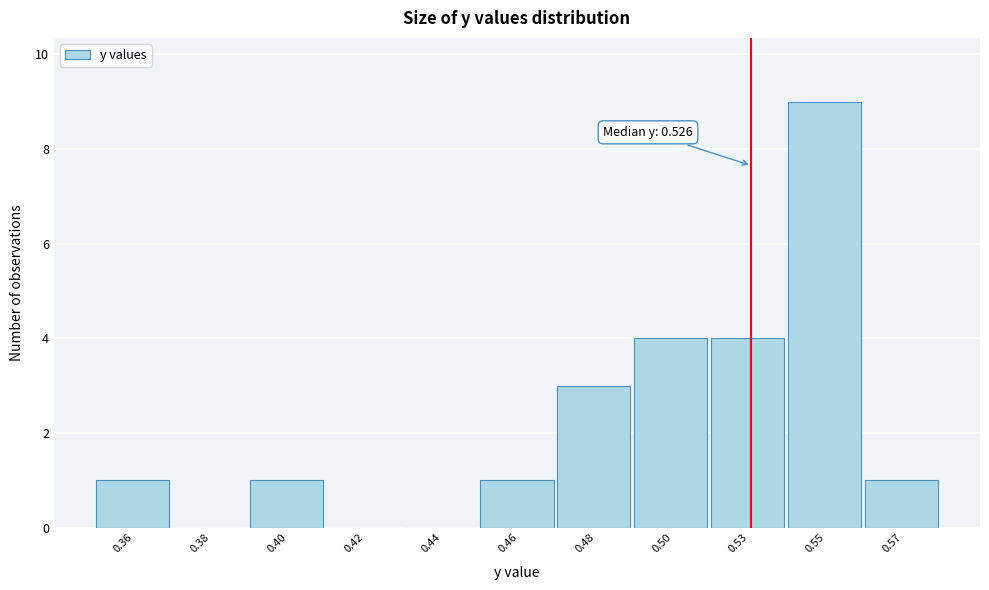

Reading left to right, what are all the values shown in this chart?

0.36=1	0.38=0	0.40=1	0.42=0	0.44=0	0.46=1	0.48=3	0.50=4	0.53=4	0.55=9	0.57=1